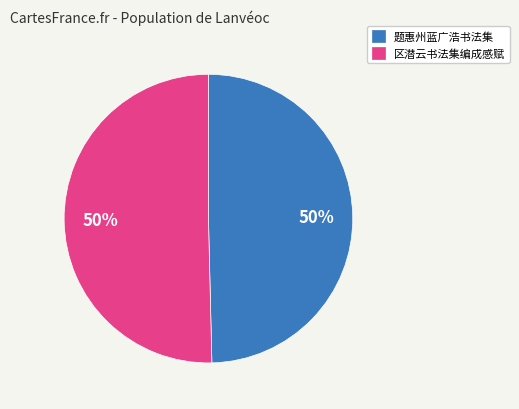

To the nearest percent, what percentage of the pie is 题惠州蓝广浩书法集?

50%